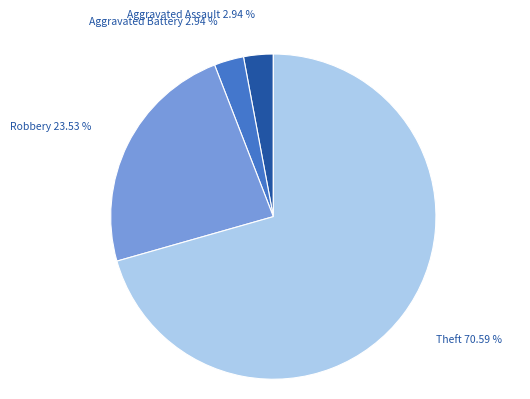

Does any single category account for the majority?

Yes